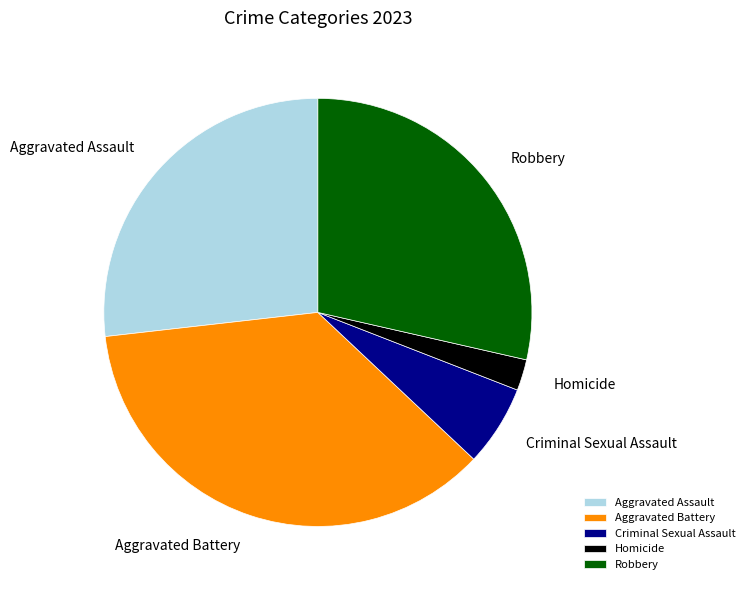

Is the sum of Homicide and Criminal Sexual Assault greater than half?

No